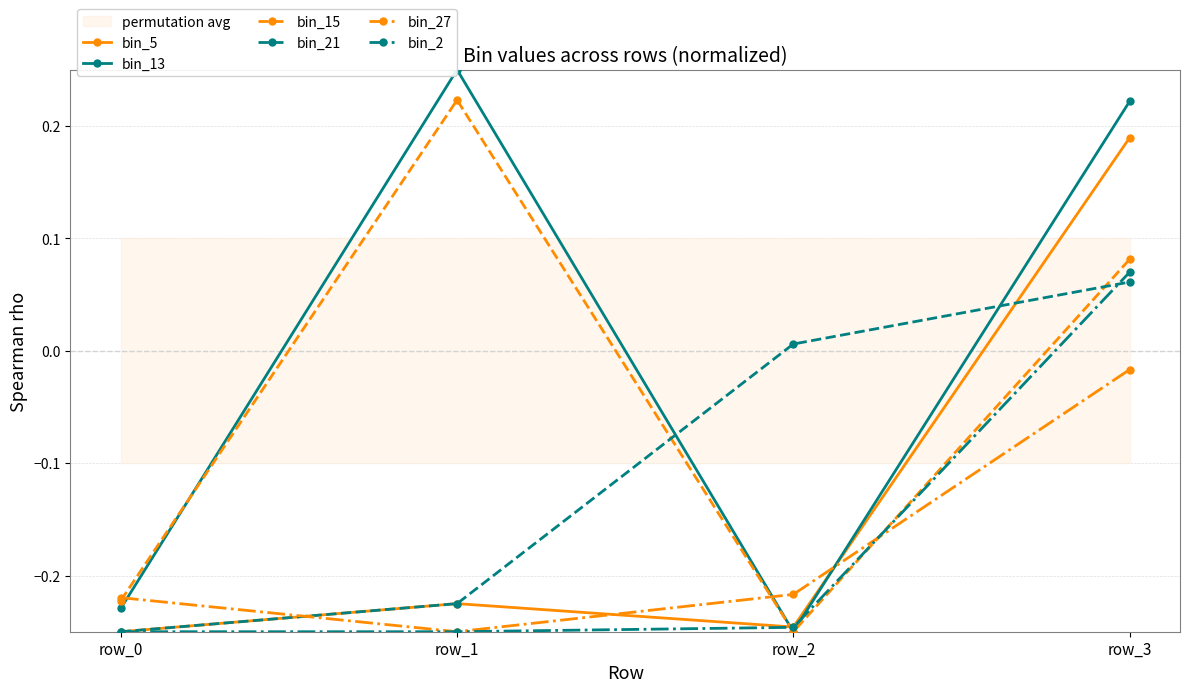

How many lines are shown in the chart?

6